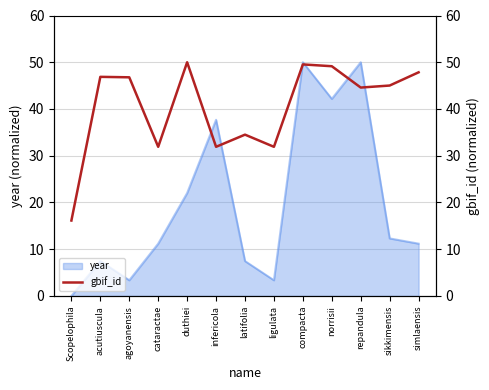

True or false: year has a value of 7.5 at acutiuscula.

True